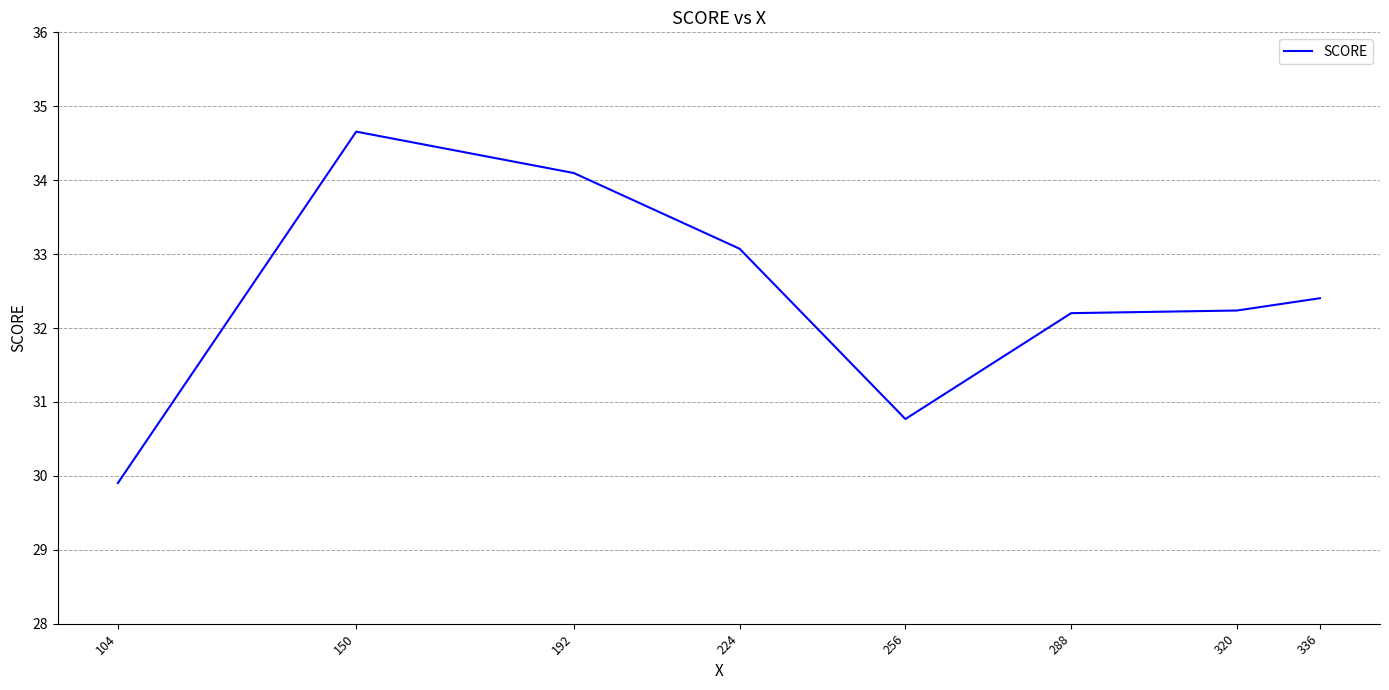

At which category does the data reach its first local peak?

150